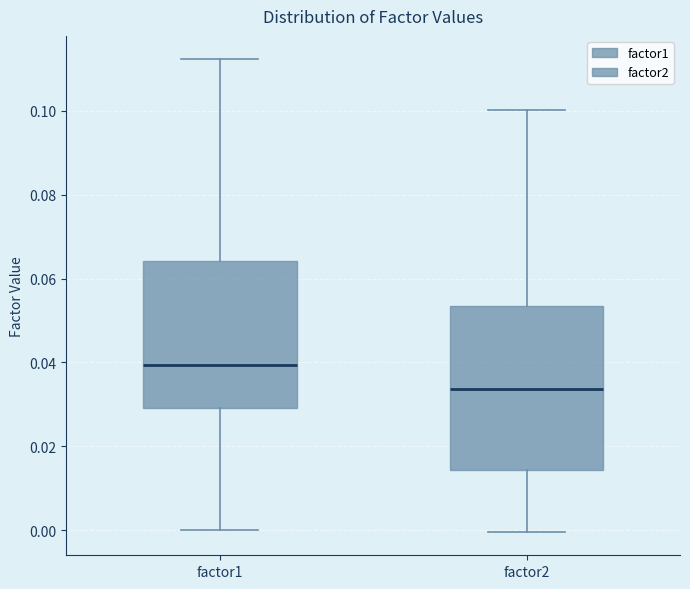

Where does the upper whisker of the box for factor1 end on the y-axis? The values are not printed on the chart, so give them approximately, as read against the axis.

0.112